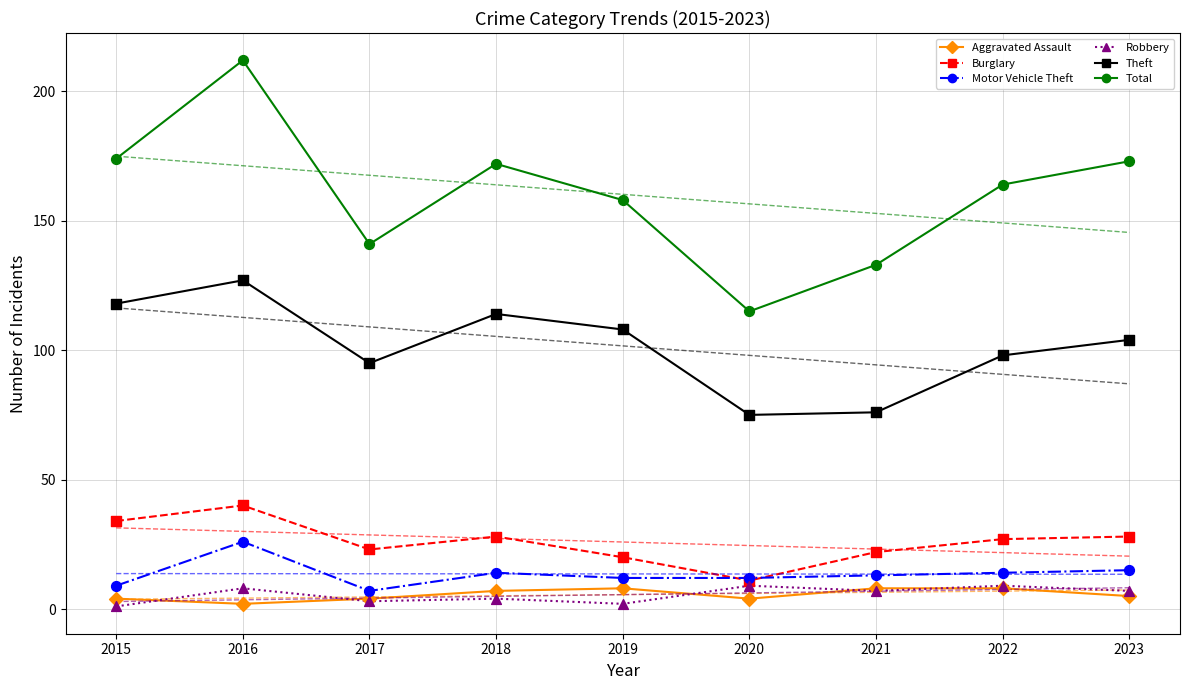

At how many categories does at least one series exceed 25?

9